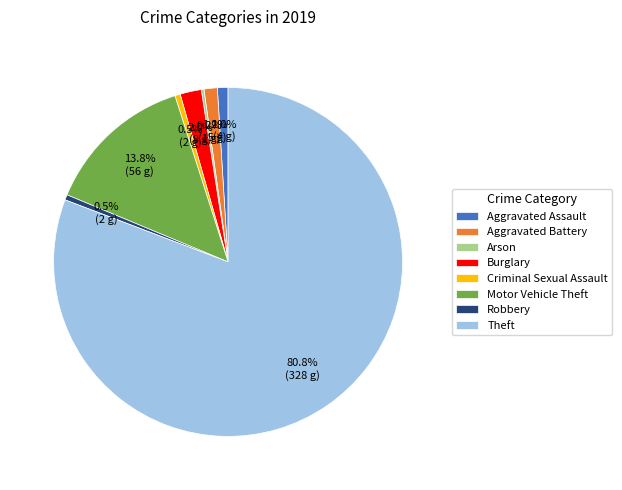

Is the sum of Theft and Burglary greater than half?

Yes